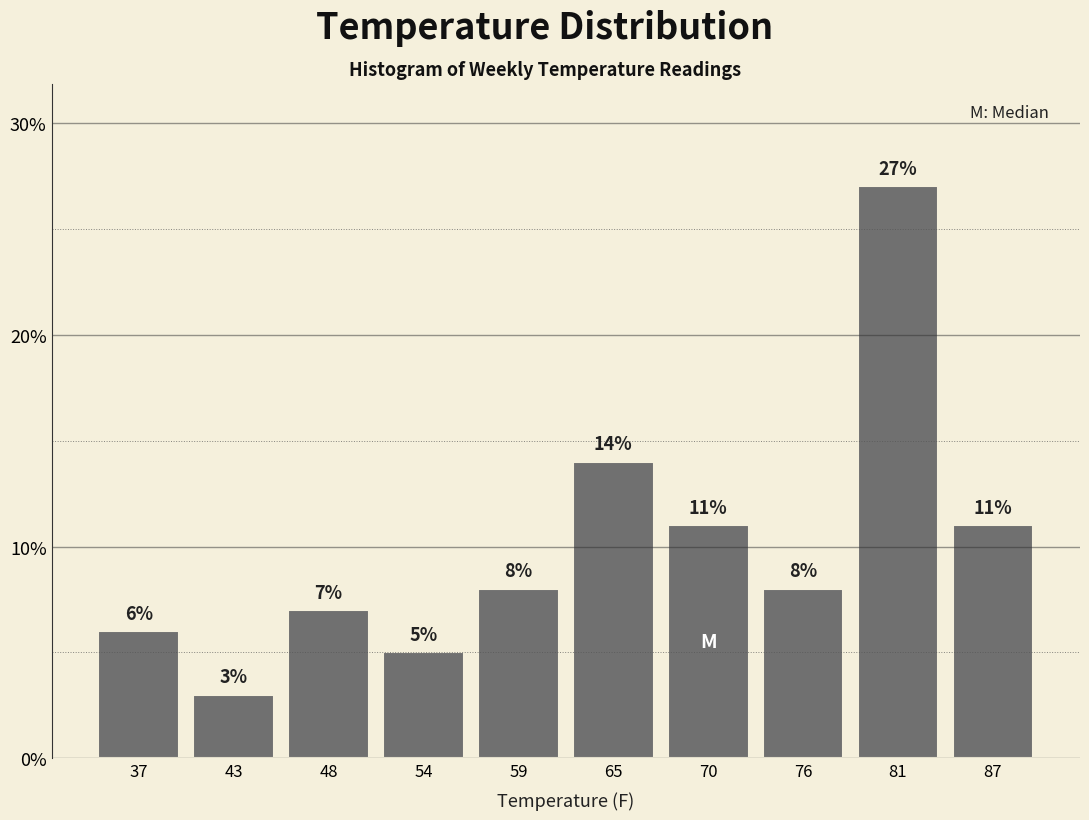

Reading right to left, list all the values displayed in this chart.

11.0	27.0	8.0	11.0	14.0	8.0	5.0	7.0	3.0	6.0